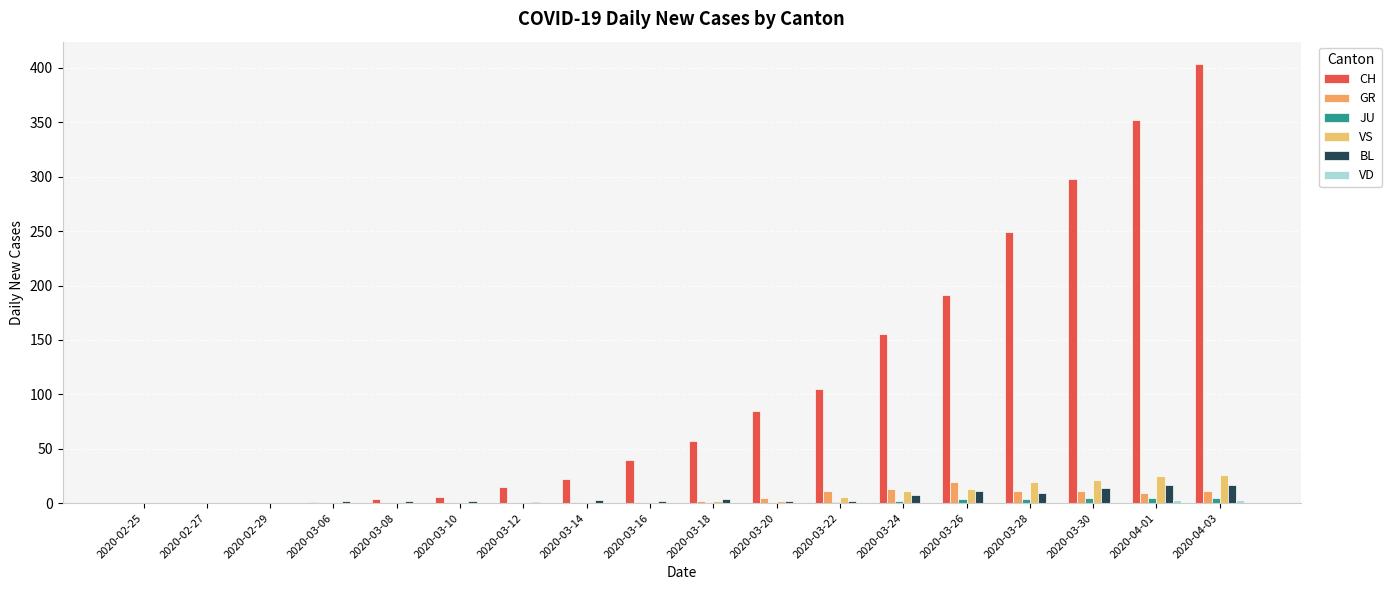

At which category is the sum across all series the highest?

2020-04-03